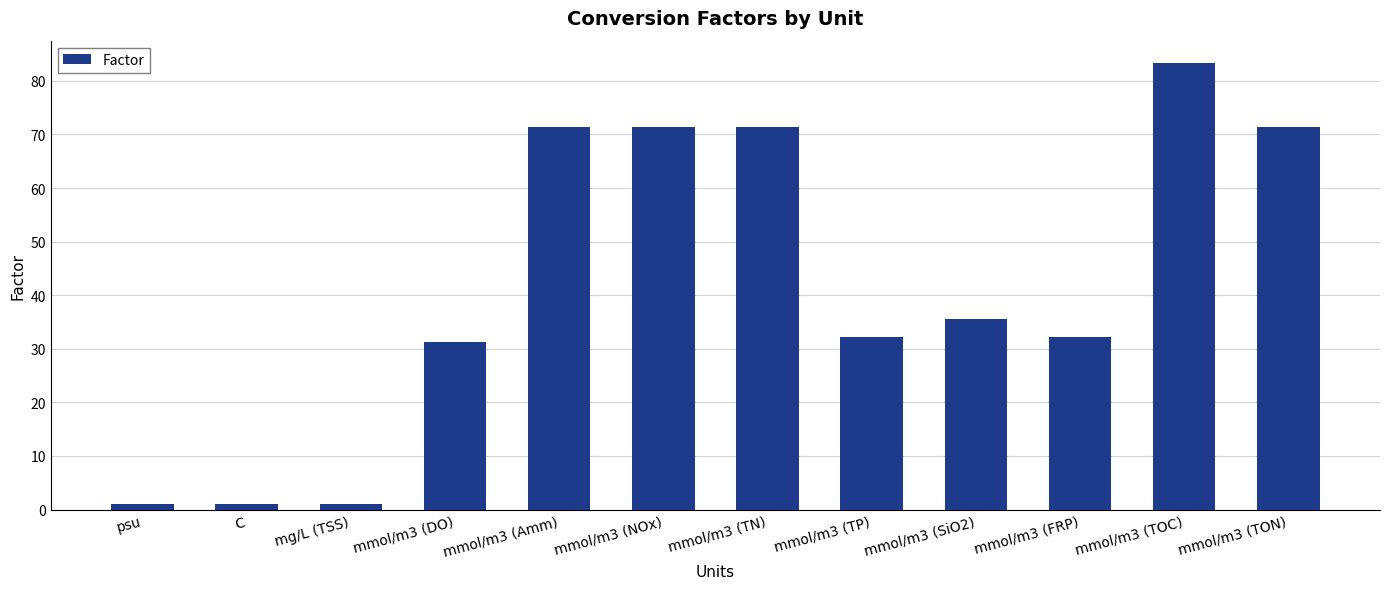

What is the ratio of the value at mmol/m3 (TP) to the value at mmol/m3 (SiO2)?

0.9